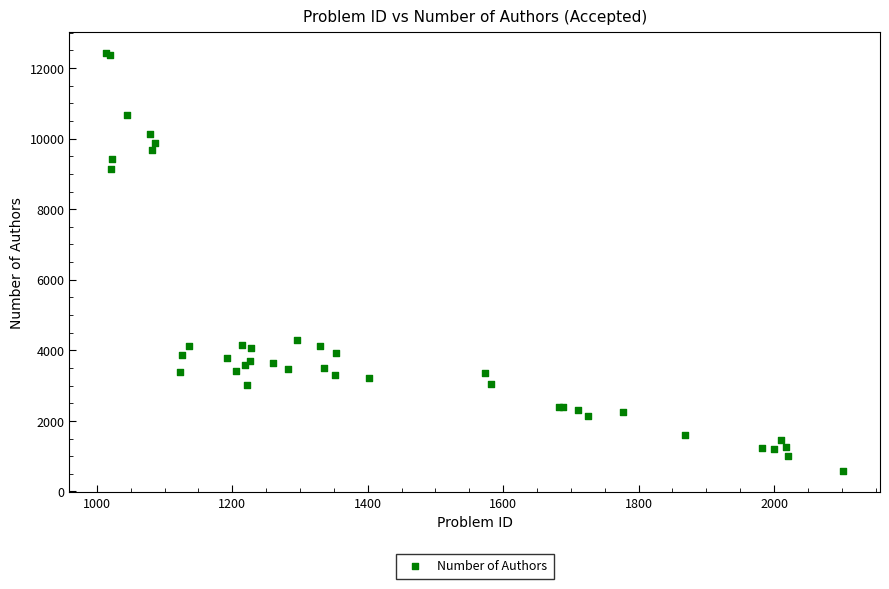

What Y value in the scatter plot is closest to 6497?

4285